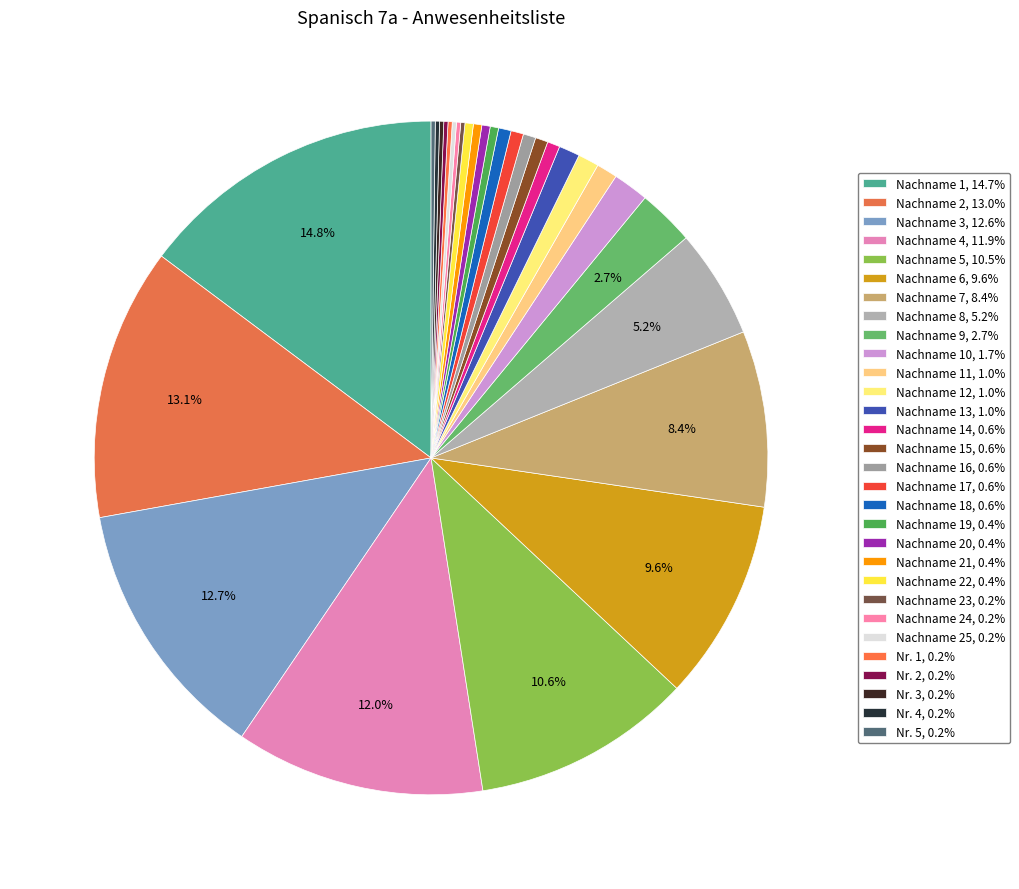

Rank the categories by value from highest to lowest.

Nachname 1, Nachname 2, Nachname 3, Nachname 4, Nachname 5, Nachname 6, Nachname 7, Nachname 8, Nachname 9, Nachname 10, Nachname 11, Nachname 12, Nachname 13, Nachname 14, Nachname 15, Nachname 16, Nachname 17, Nachname 18, Nachname 19, Nachname 20, Nachname 21, Nachname 22, Nachname 23, Nachname 24, Nachname 25, Nr. 1, Nr. 2, Nr. 3, Nr. 4, Nr. 5